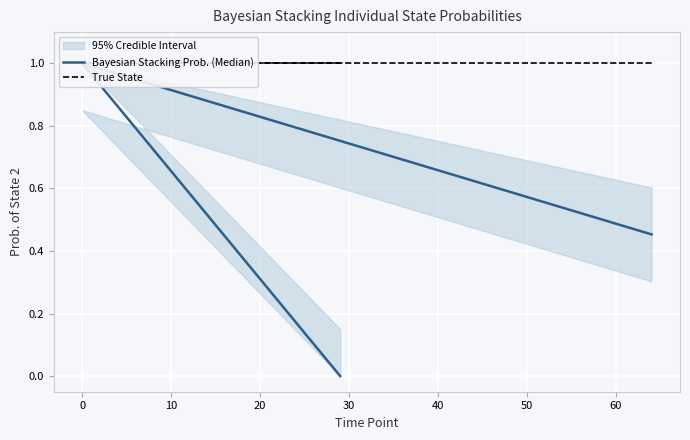

What is the maximum value shown in the chart?

1.0